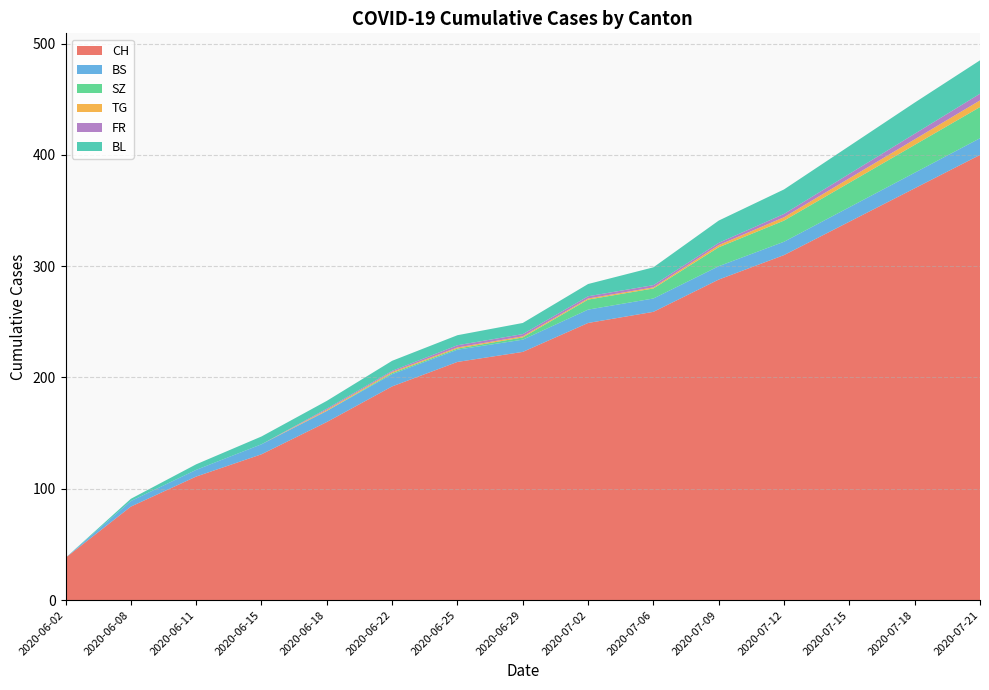

Reading right to left, list all the values displayed in this chart.

CH: 400	370	340	310	288	259	249	223	214	192	160	131	111	84	38
BS: 15	14	13	12	12	12	12	11	11	11	10	9	6	5	0
SZ: 28	25	22	19	17	9	9	2	1	1	0	0	0	0	0
TG: 6	5	4	3	2	1	1	1	1	1	1	0	0	0	0
FR: 6	5	4	3	2	2	2	2	2	1	1	0	0	0	0
BL: 30	28	25	22	20	16	11	10	9	9	7	7	5	2	0